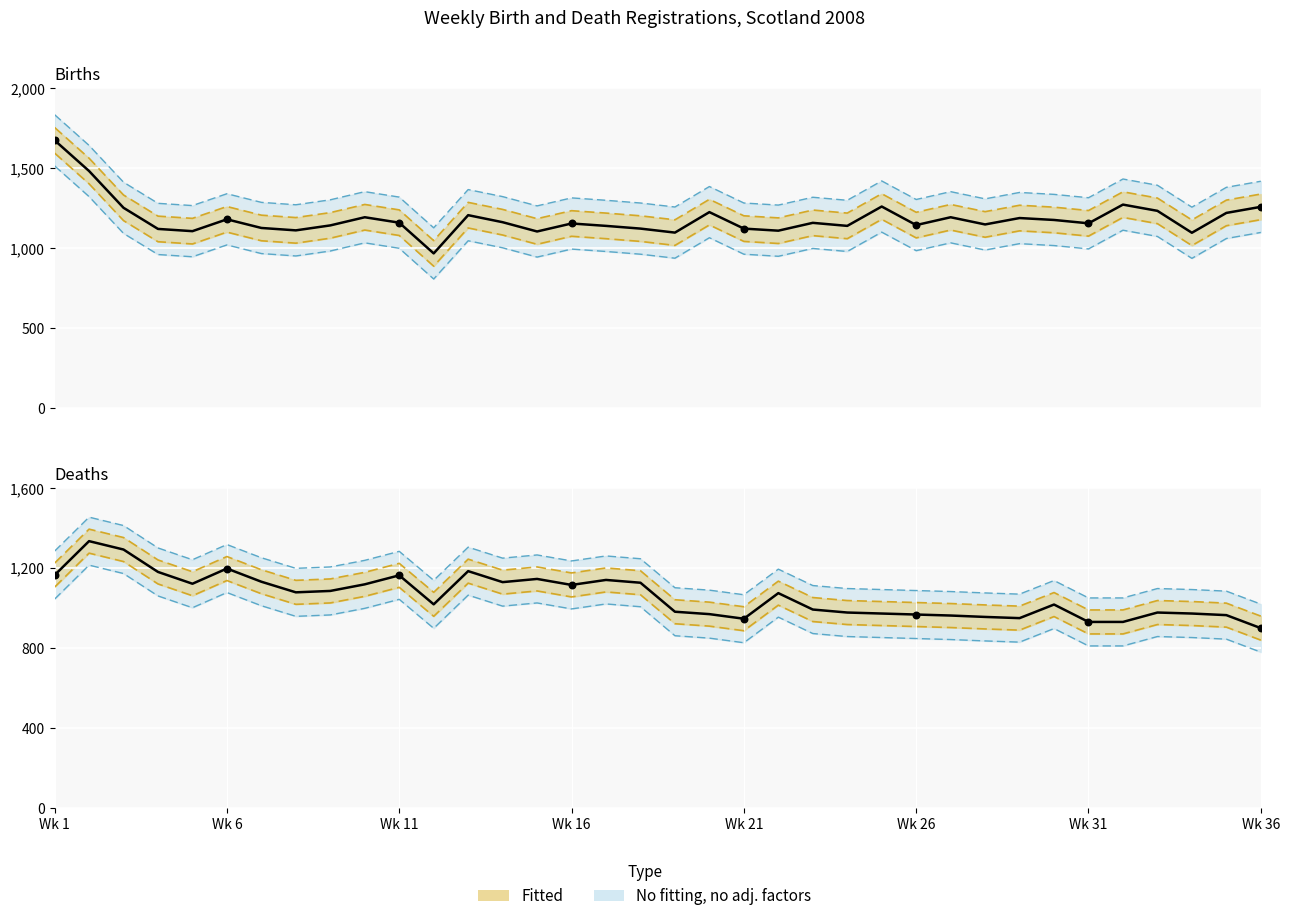

At how many categories does at least one series exceed 1574?

1